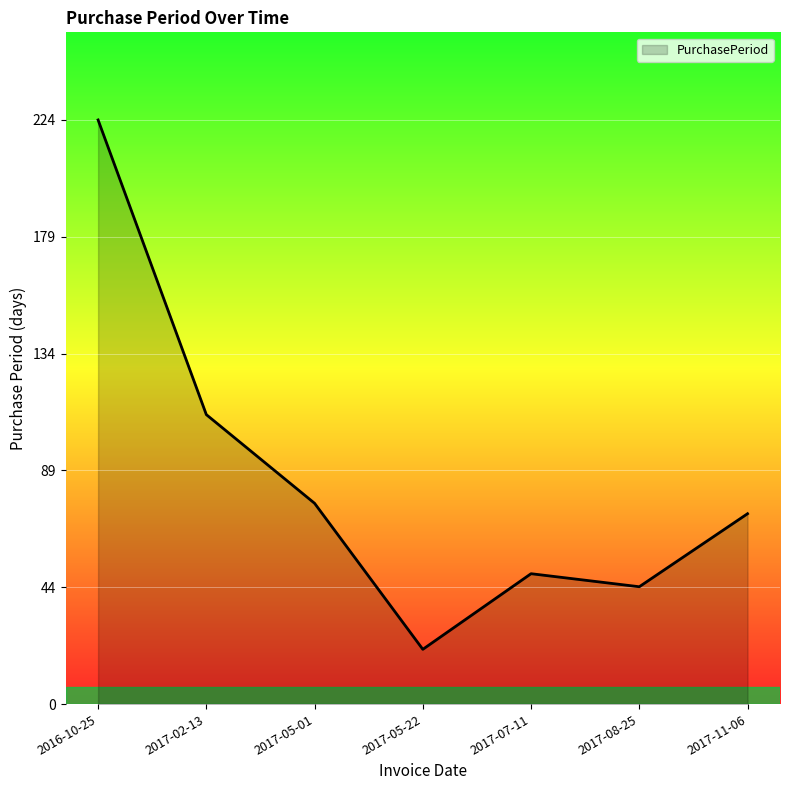

True or false: the data shows 25 at 2017-11-06.

False